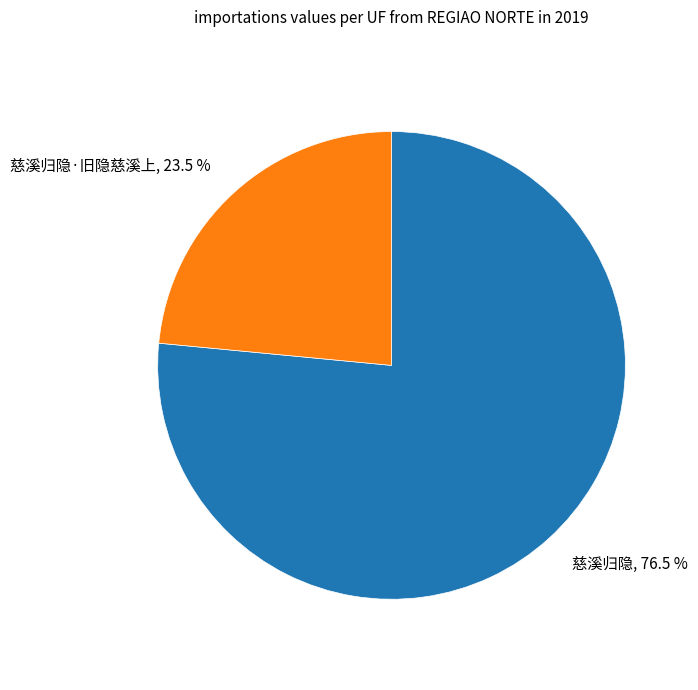

Does 慈溪归隐 represent more than half of the total?

Yes